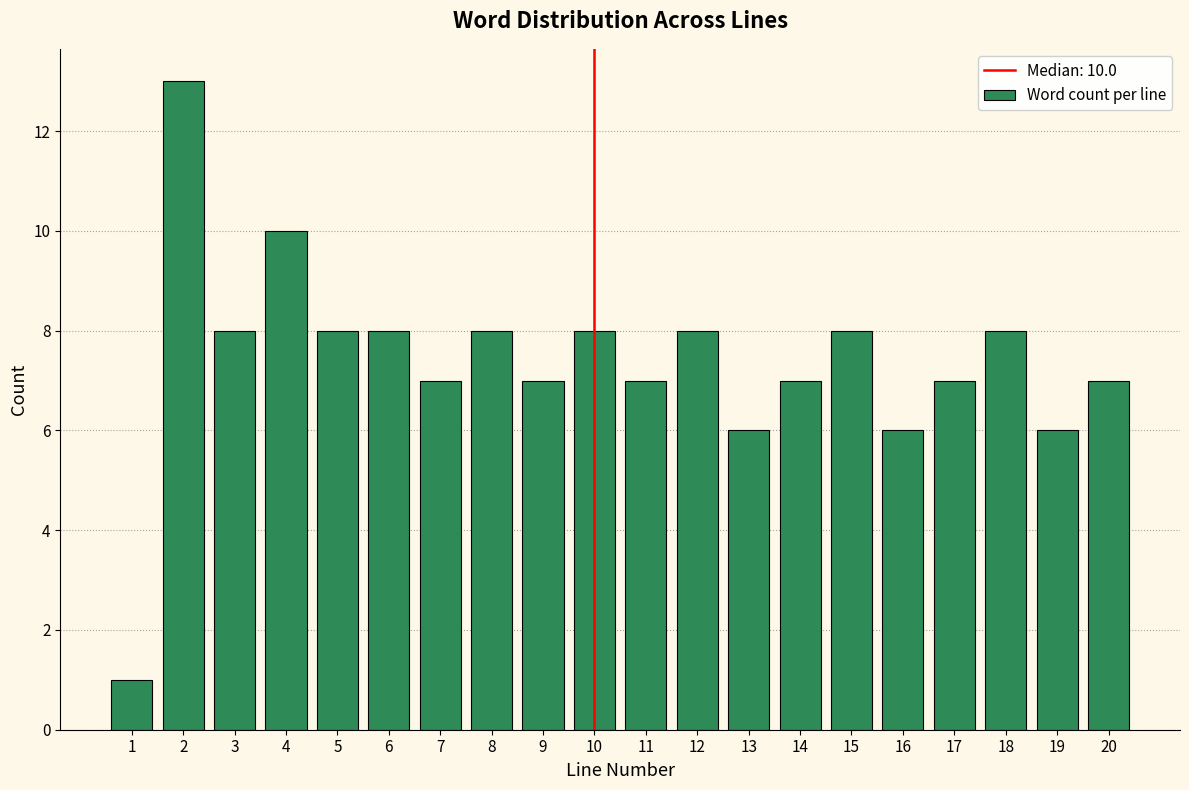

Which range on the x-axis has the tallest bar?

1.5 to 2.5